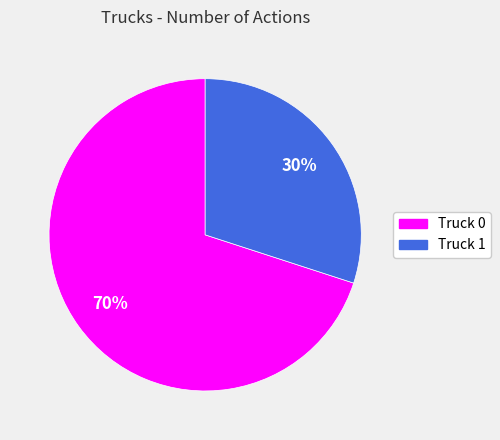

Between Truck 1 and Truck 0, which is larger?

Truck 0